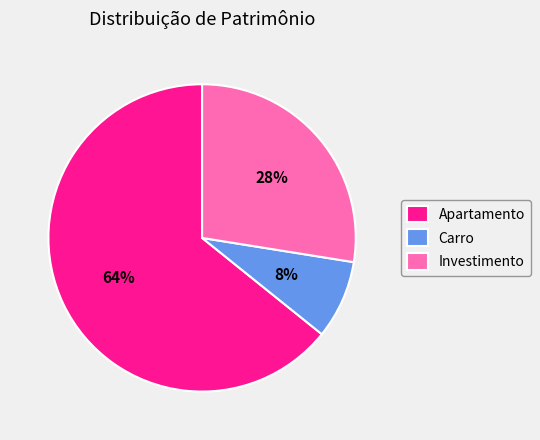

Is it true that Carro is 1% of the pie?

False